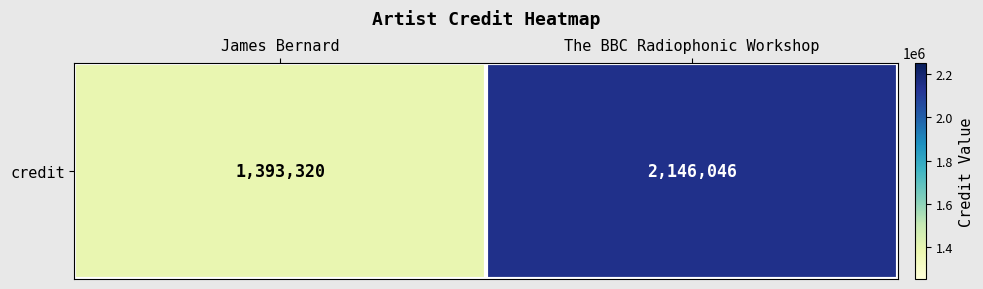

Reading right to left, transcribe all the data shown in this chart.

The BBC Radiophonic Workshop=2146046	James Bernard=1393320